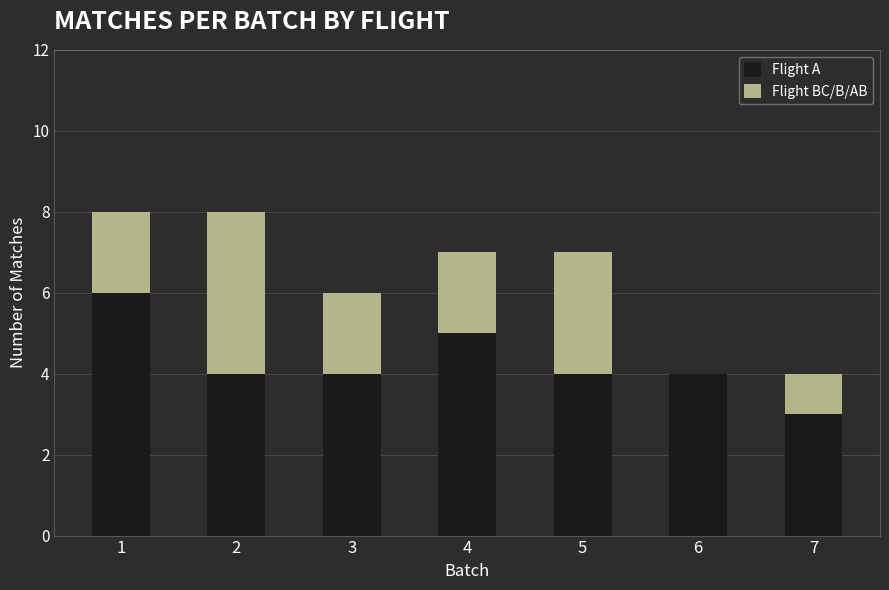

How many data points does each series have?

7